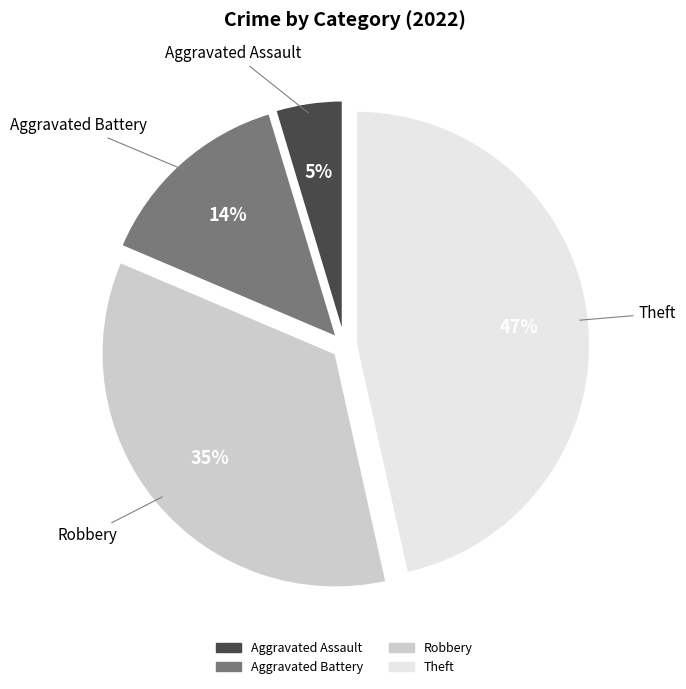

To the nearest percent, what is the difference between the largest and smallest slice percentages?

42%